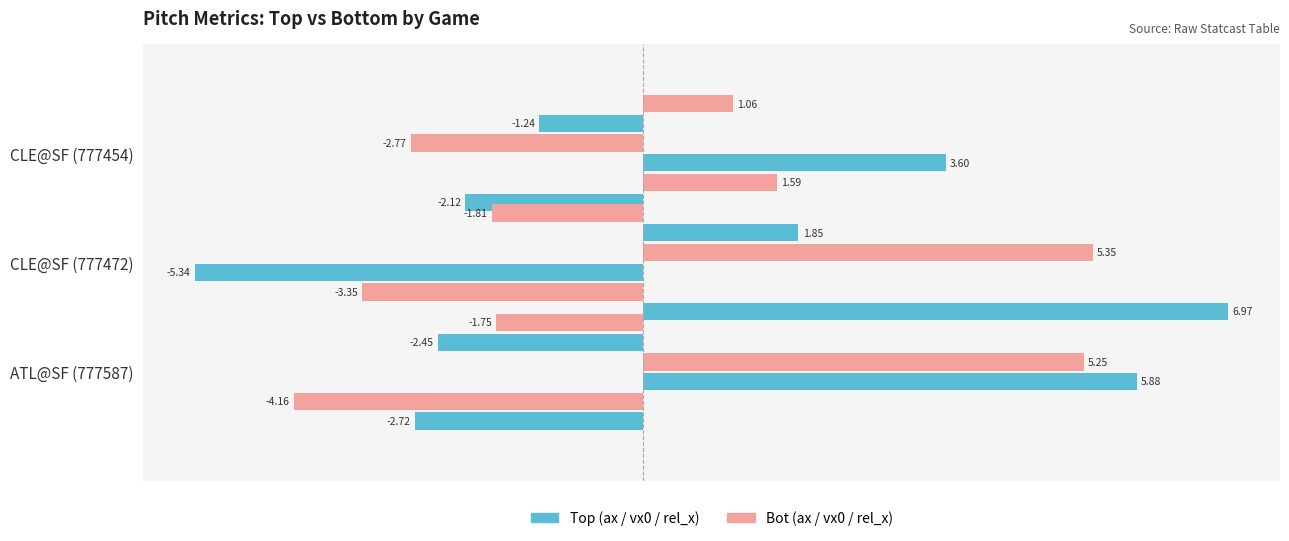

True or false: ax_top has a value of -1.0 at CLE@SF (777454).

False